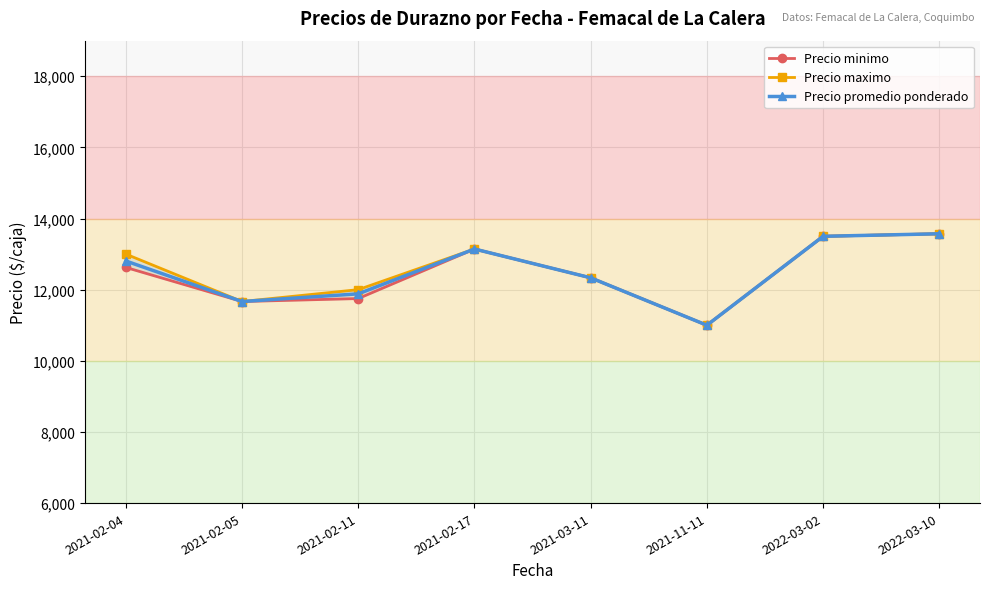

Does the chart display data point markers on the line(s)?

Yes